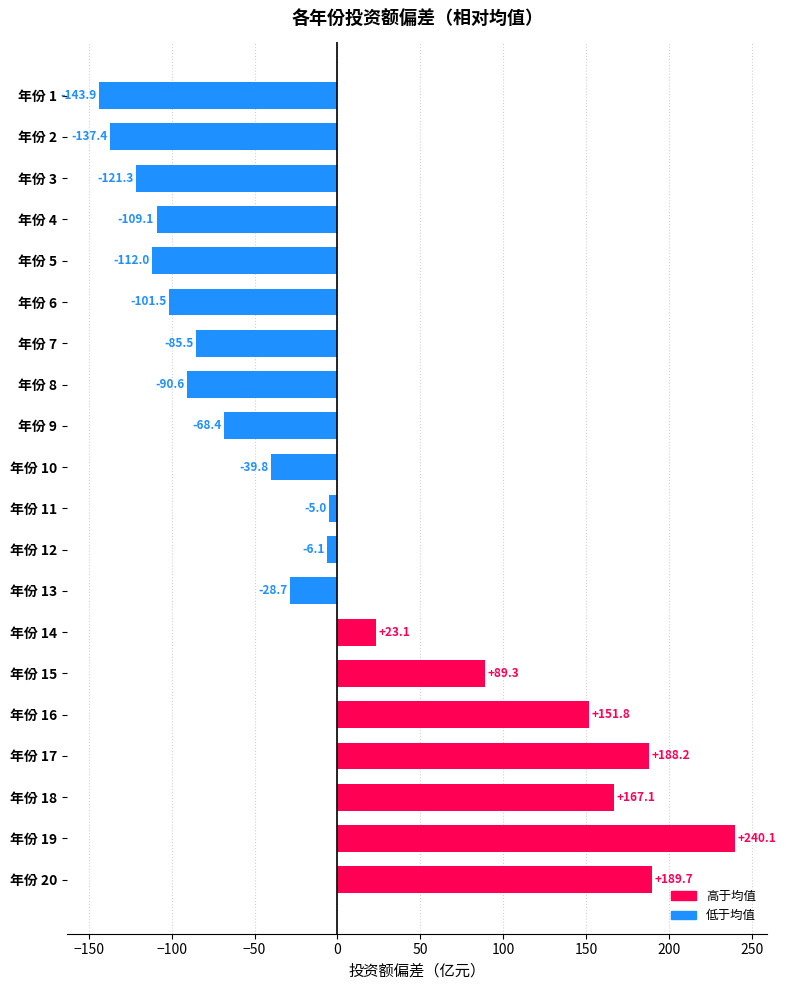

How many bars are there in total?

20